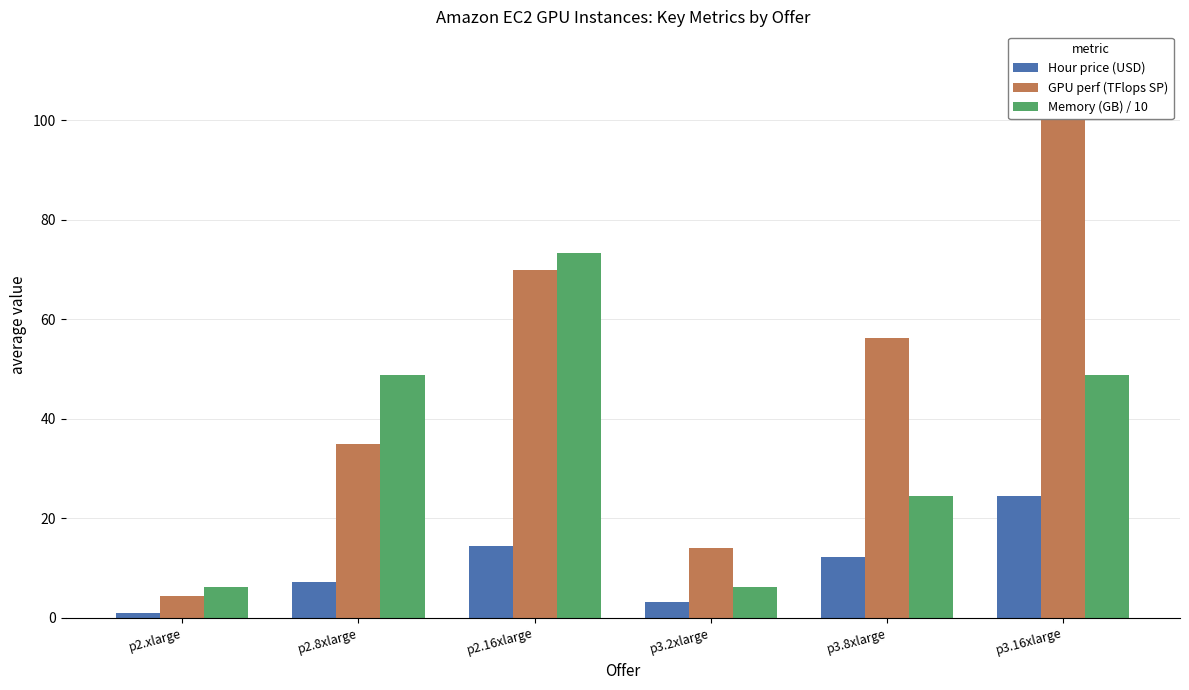

Reading left to right, list all the values displayed in this chart.

Hour price (USD): 0.9	7.2	14.4	3.1	12.2	24.5
GPU perf (TFlops SP): 4.4	35.0	69.9	14.0	56.1	112.2
Memory (GB) / 10: 6.1	48.8	73.2	6.1	24.4	48.8